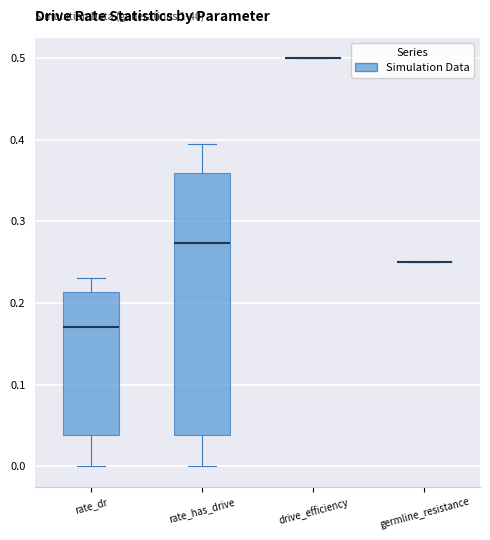

Where does the lower whisker of the box for rate_has_drive end on the y-axis? The values are not printed on the chart, so give them approximately, as read against the axis.

0.00